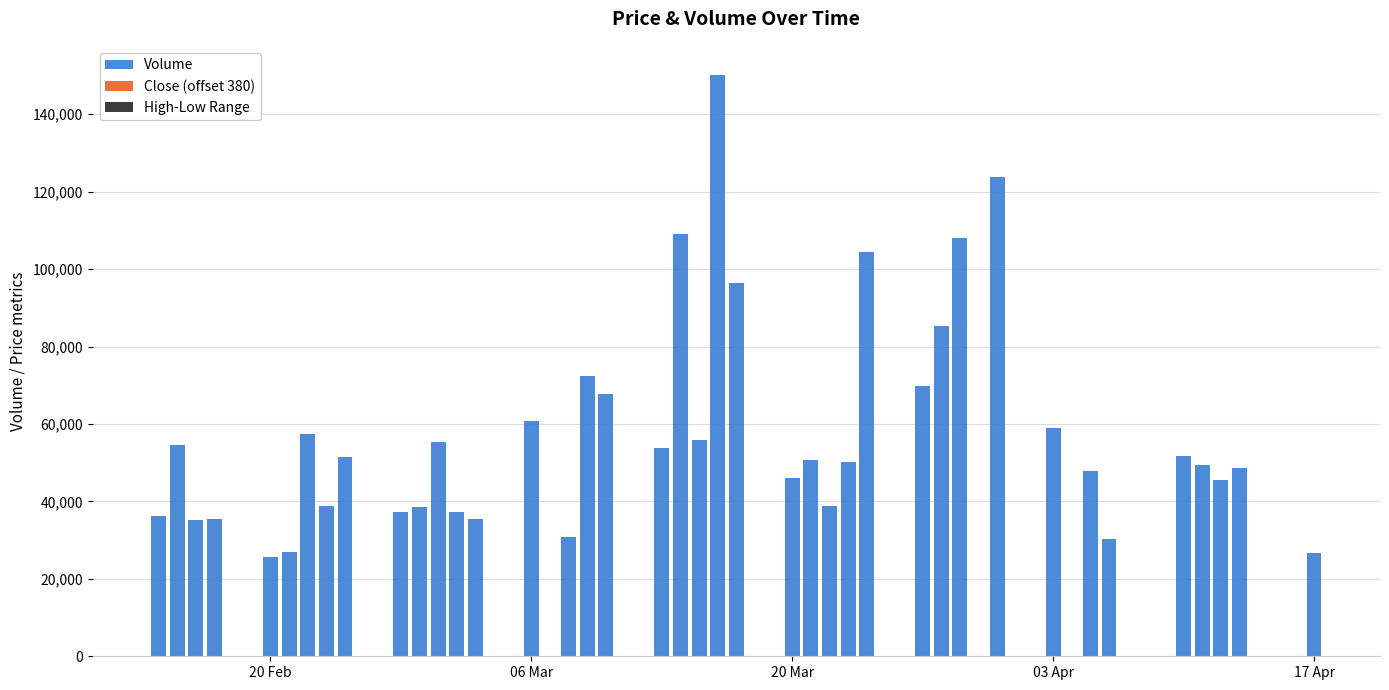

At which label does Volume first exceed 50580?

06 Mar